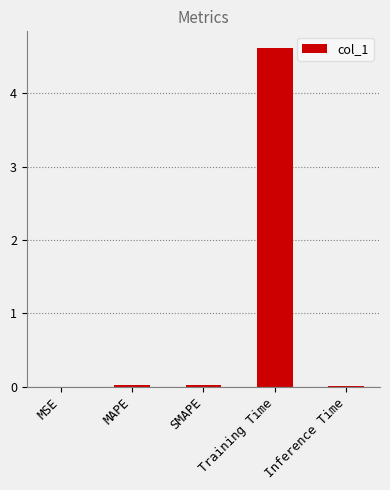

Which category has the highest value across all series?

Training Time